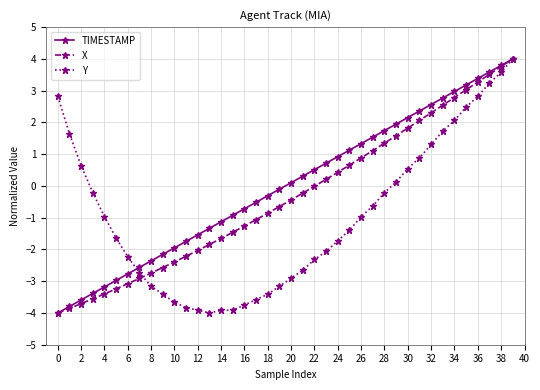

At how many categories does at least one series exceed 1?

17